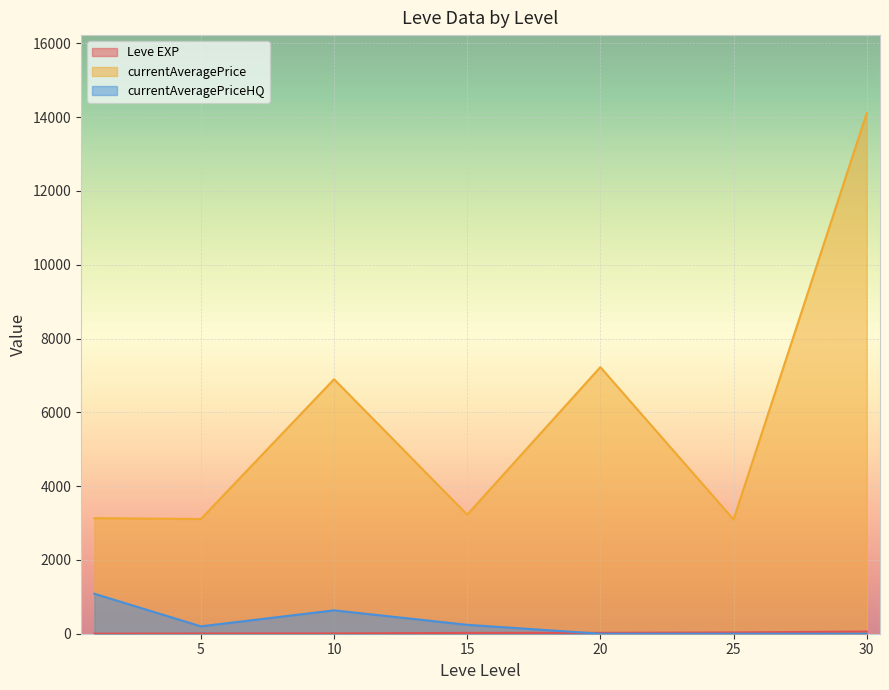

Does the chart display data point markers on the line(s)?

No